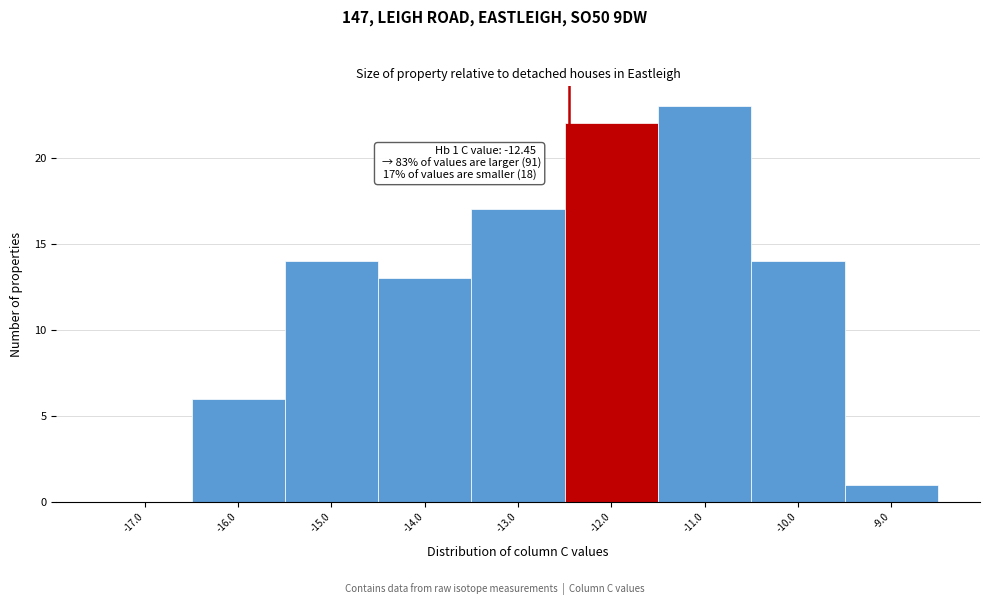

Over which range of the x-axis is the bar tallest?

-11.5 to -10.5